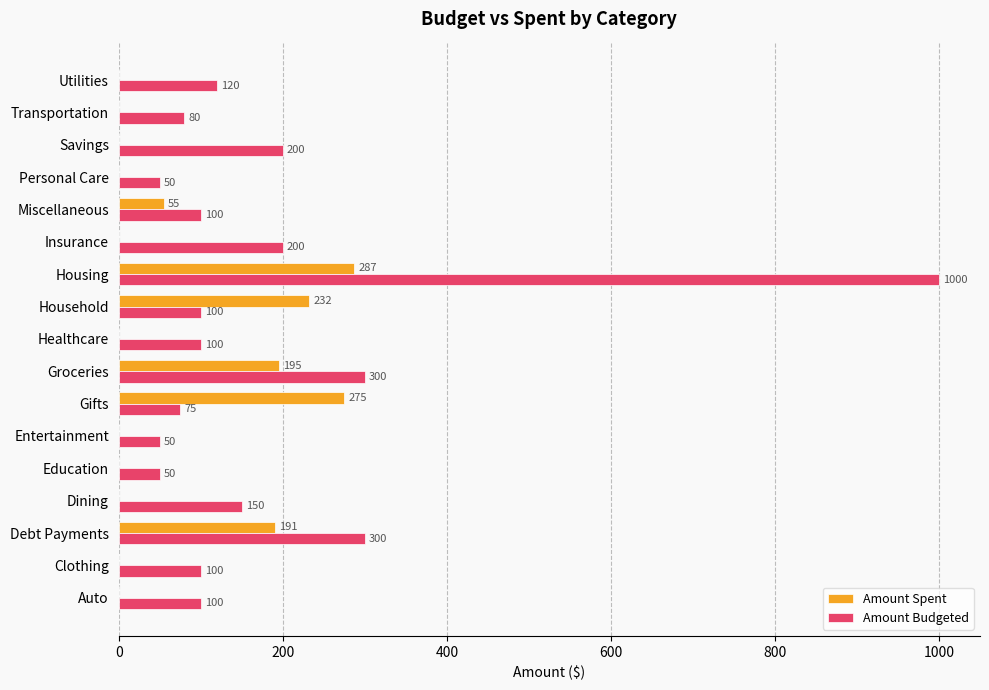

Which label corresponds to the largest value in the chart?

Housing